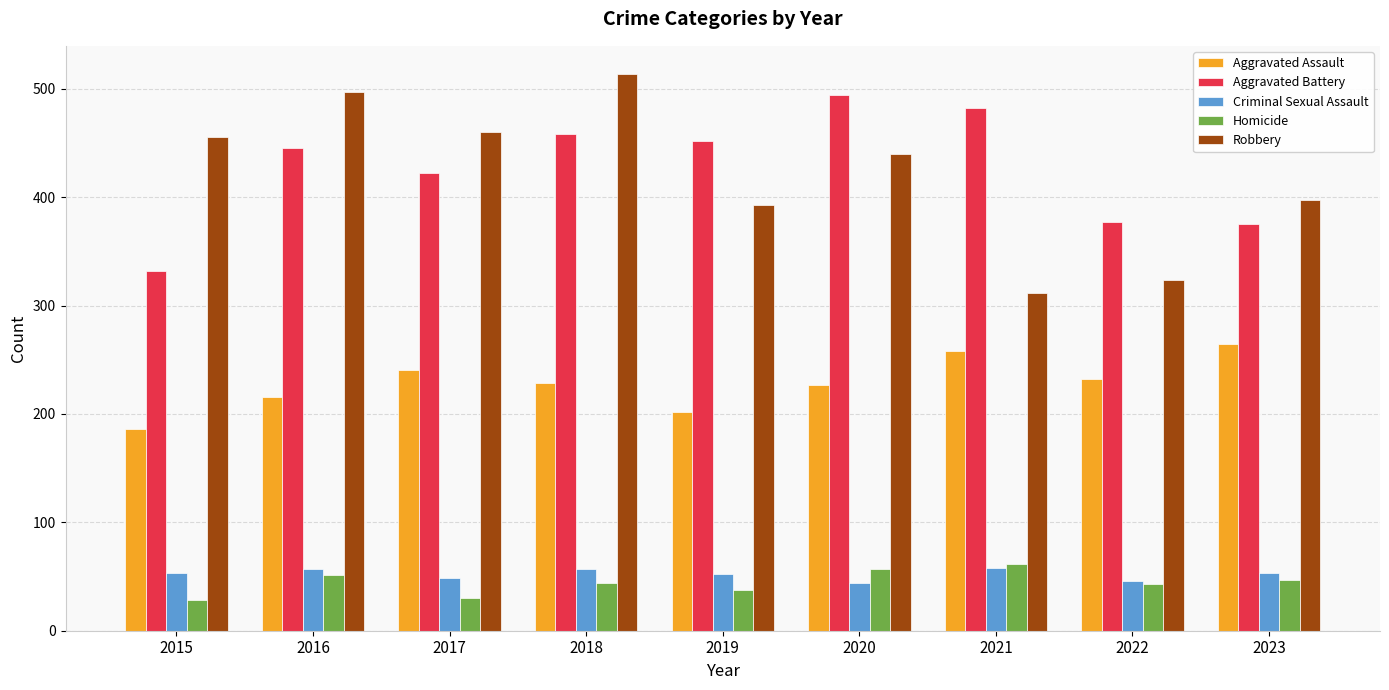

What is the sum of the Criminal Sexual Assault values at 2023 and 2016?

110